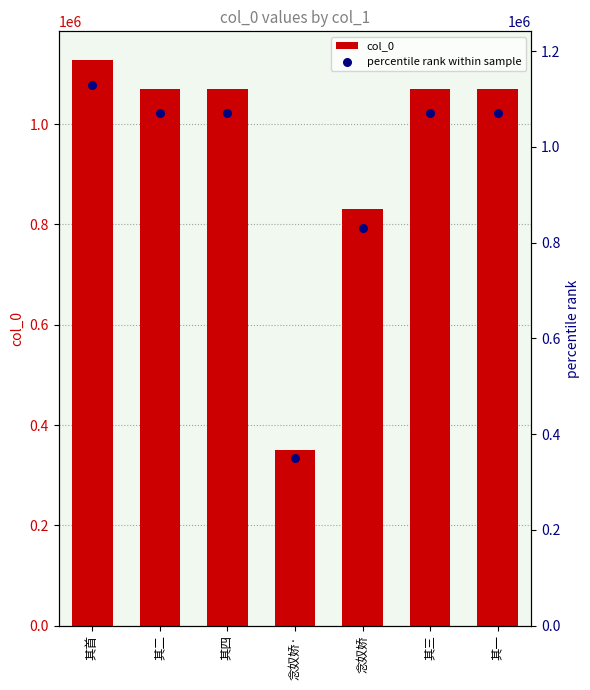

Which series contains the lowest Y value?

col_0